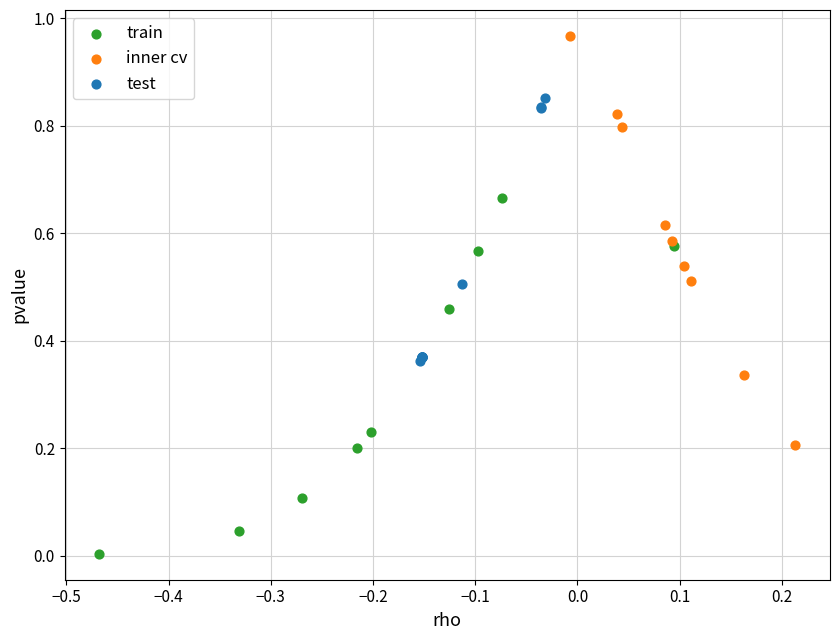

Which series contains the highest Y value?

inner cv